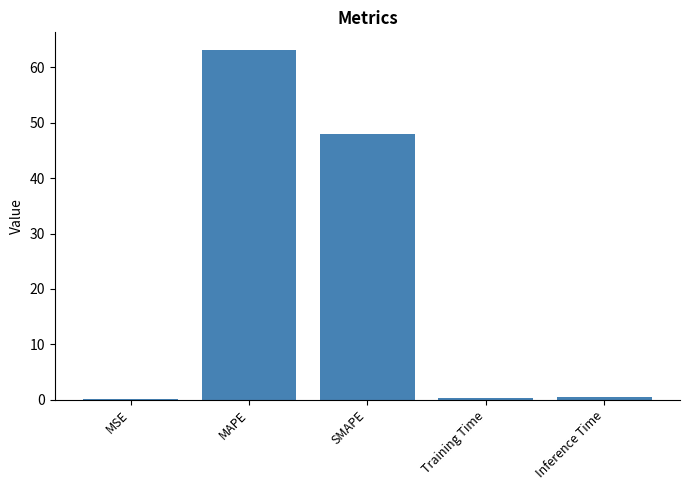

Where is the data nearest to the value 31?

SMAPE